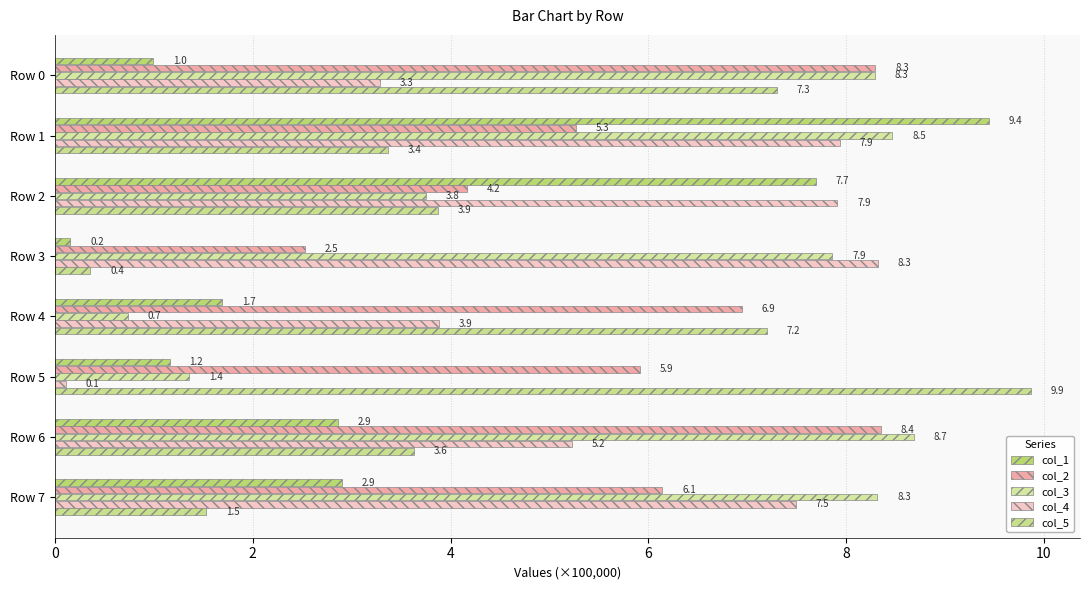

What is the average value of the col_5 series?

4.6